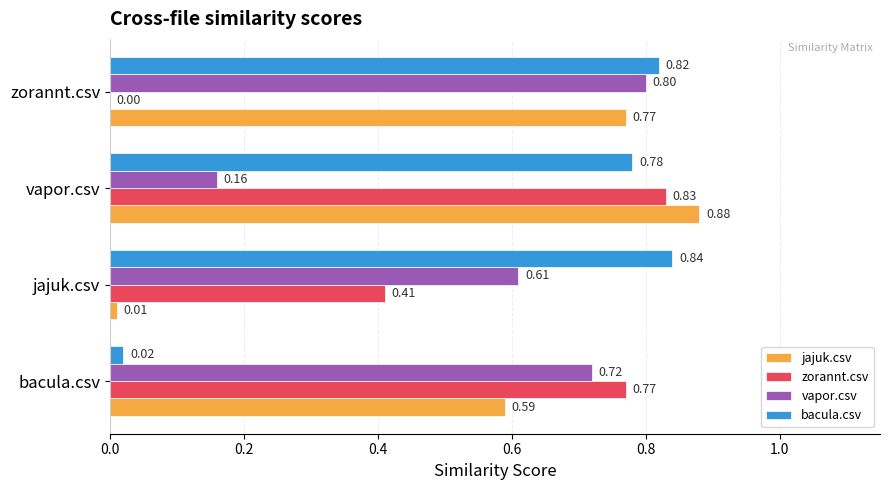

Which series changed the most between vapor.csv and zorannt.csv?

zorannt.csv